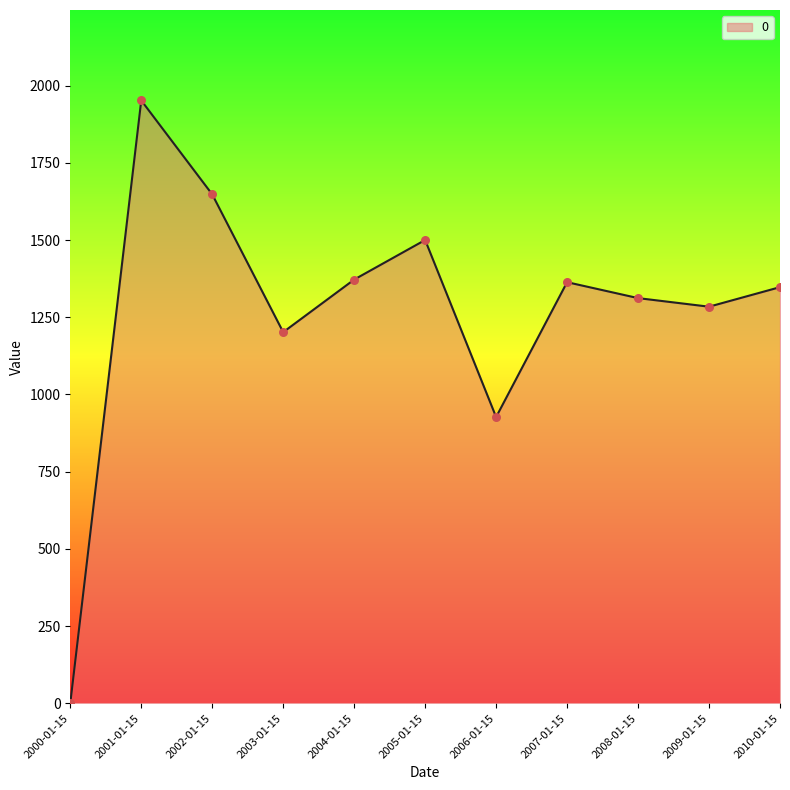

What is the change in value from 2004-01-15 to 2006-01-15?

-445.1